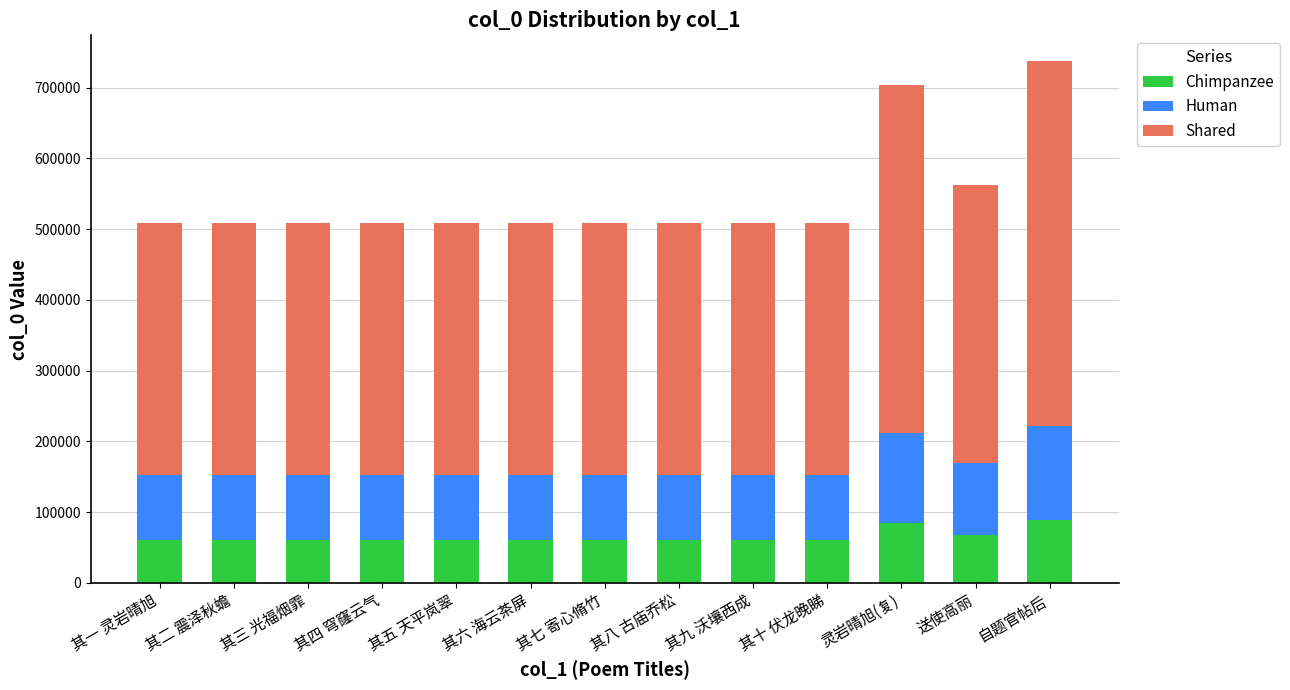

How many categories are shown in the chart?

13